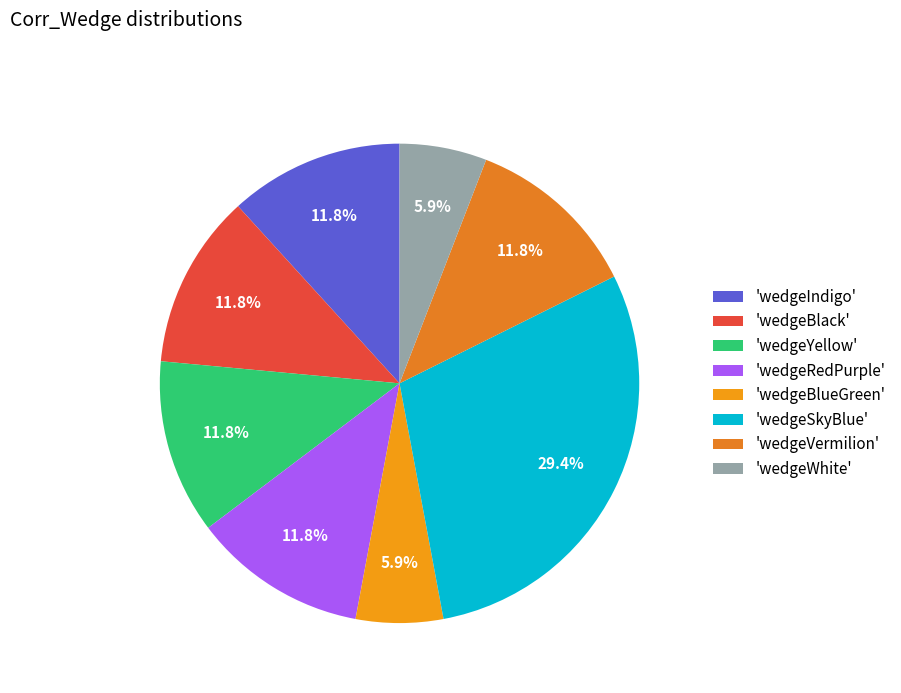

How many segments does this pie chart have?

8